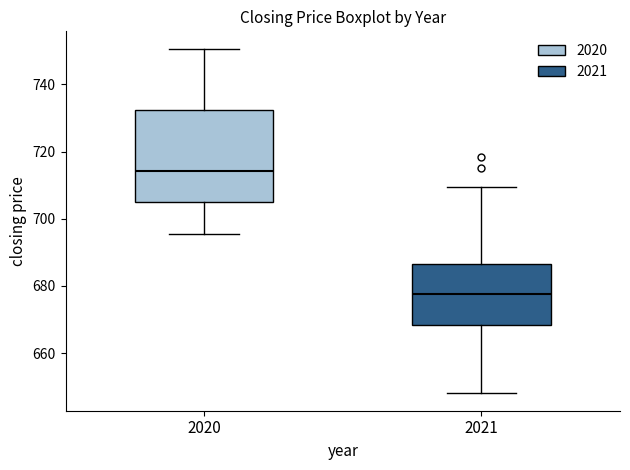

Reading left to right, read every box against the y-axis: the position of its median line, the range the box covers, and the ends of its whiskers. The values are not printed on the chart, so give them approximately, as read against the axis.

2020: median 714, box 706 to 732, whiskers 696 to 750
2021: median 678, box 668 to 686, whiskers 648 to 710